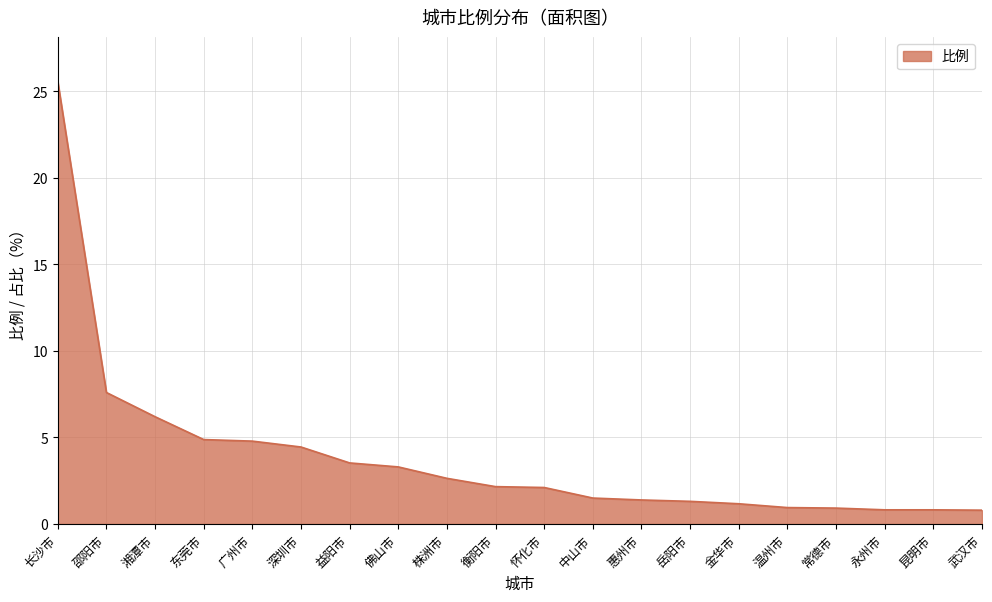

What is the greatest value displayed?

25.6